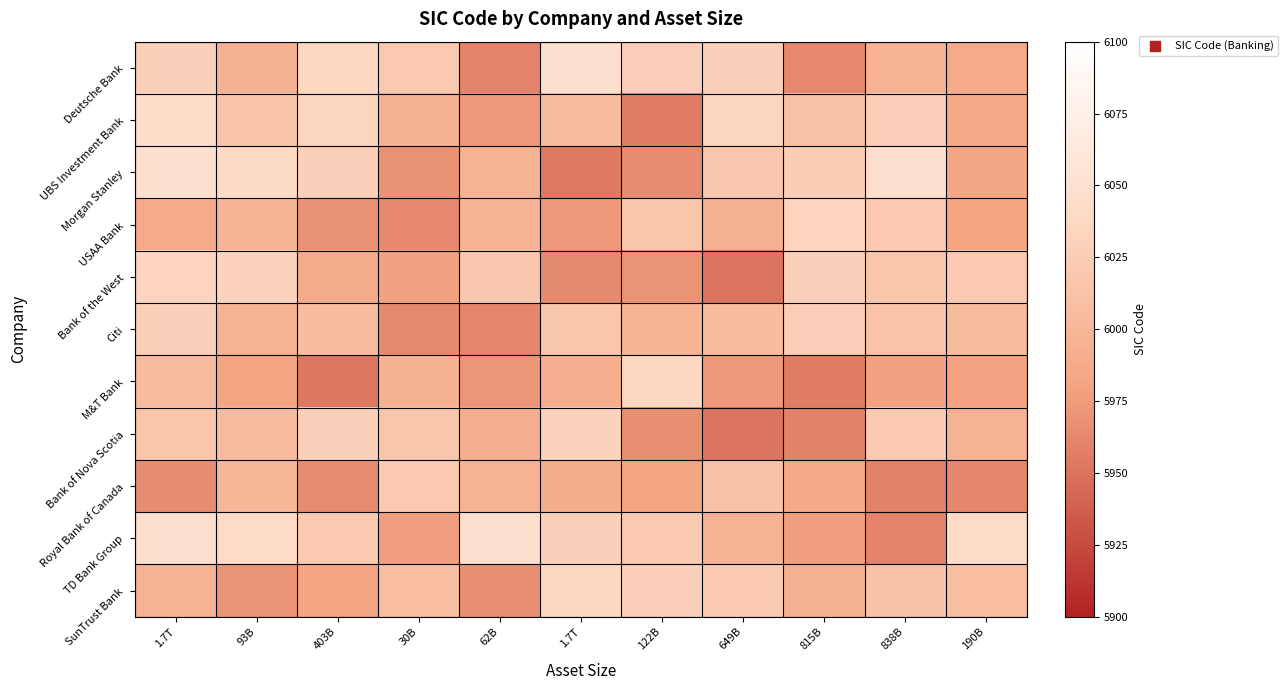

What is the total value across all series at 649B?

65986.2